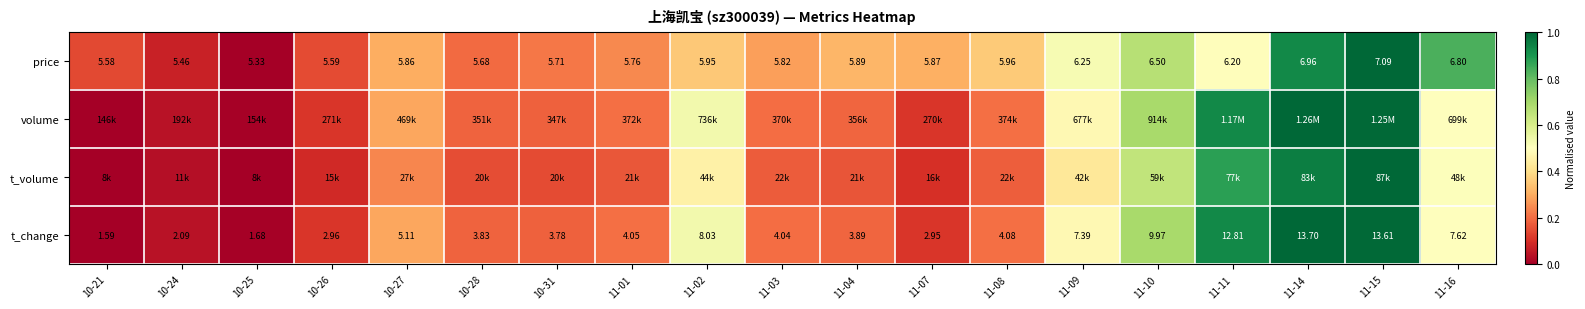

Is the value of price at 10-25 greater than the value of t_change at 10-28?

Yes